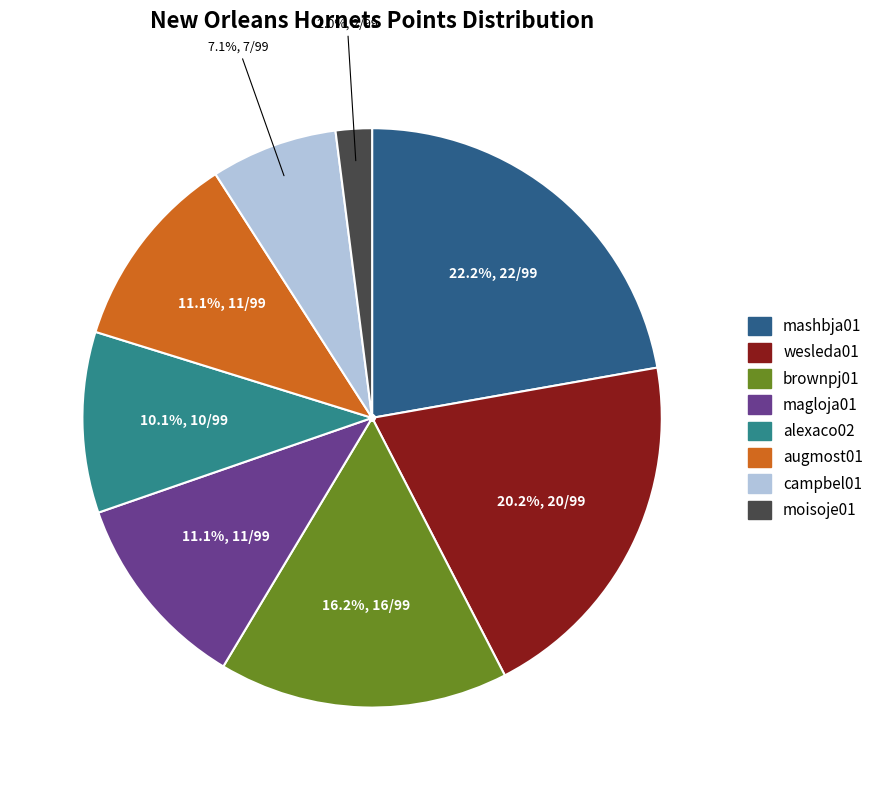

What is the largest slice in the pie chart?

mashbja01